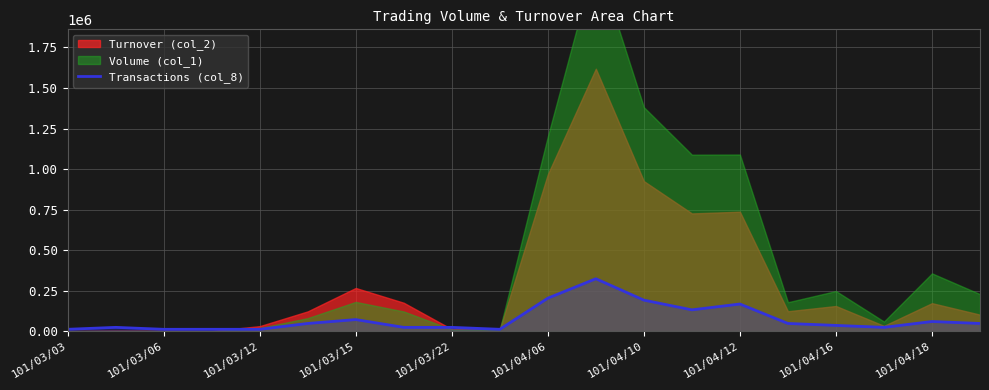

The value at 101/04/18 is 59968.9. True or false?

True